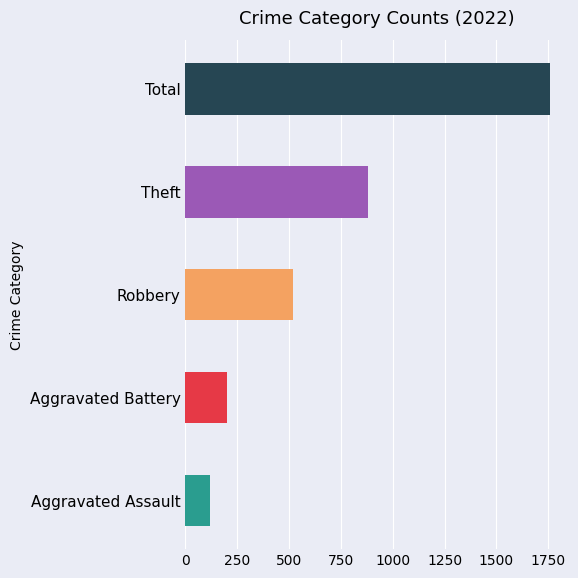

Rank the series at Aggravated Assault from highest to lowest value.

Total, Theft, Robbery, Aggravated Battery, Aggravated Assault